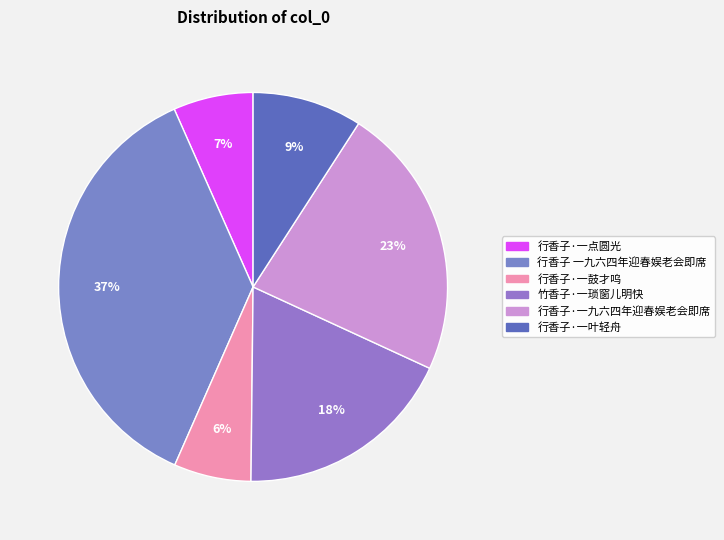

What is the ratio of the value at 竹香子·一琐窗儿明快 to the value at 行香子·一鼓才呜?

2.9